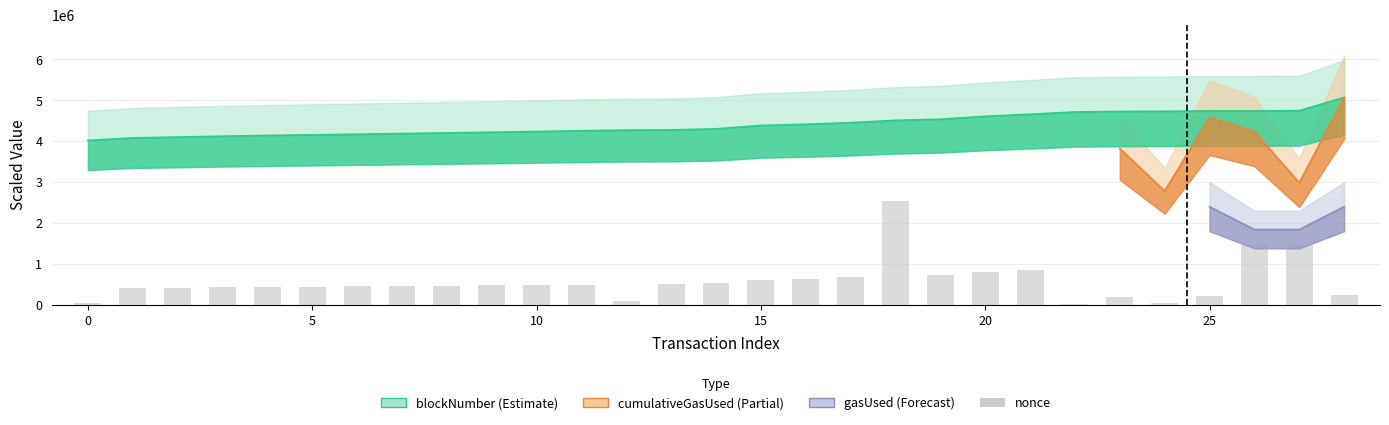

True or false: nonce has a value of 824094.4 at 11.

False